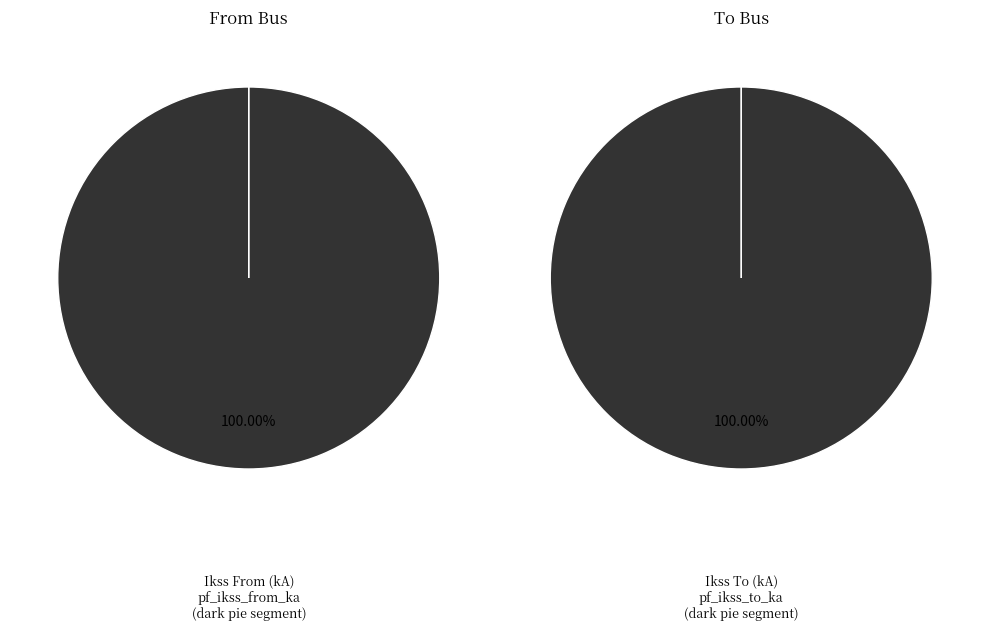

Does Line_0 account for over 50% of the chart?

Yes